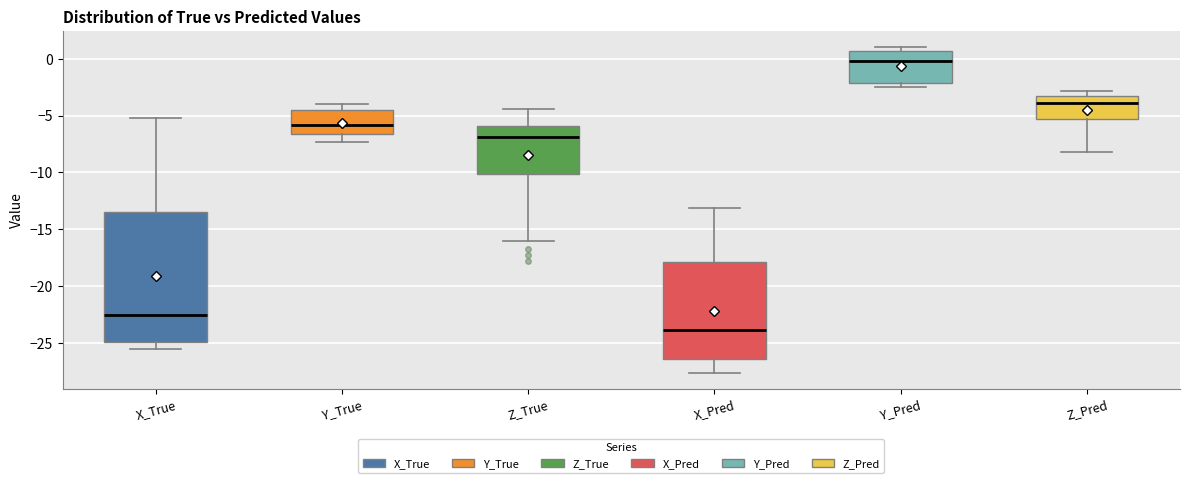

Which box is the tallest, from its lower edge to its upper edge?

X_True